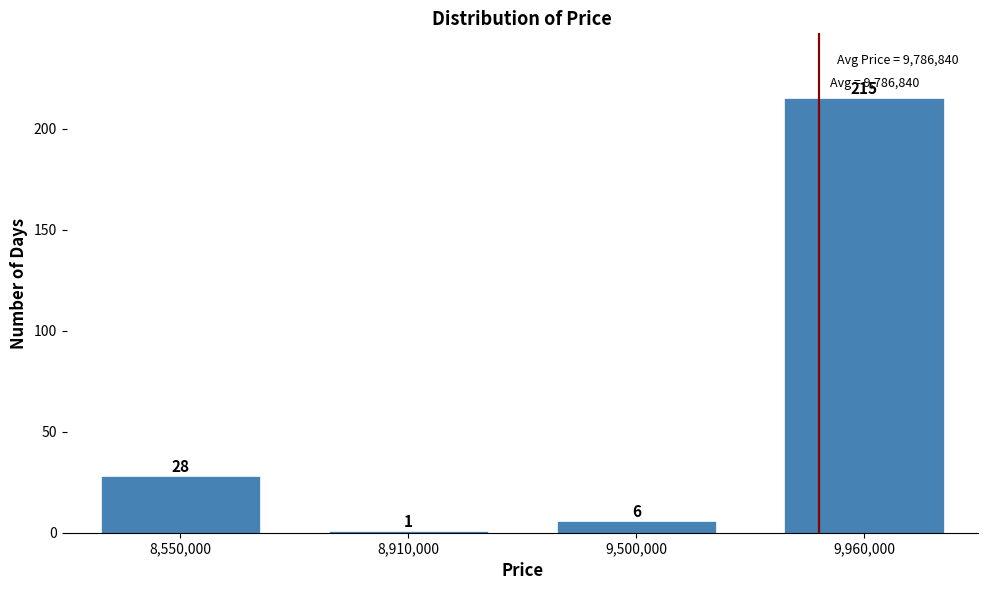

Reading left to right, what are all the values shown in this chart?

28	1	6	215